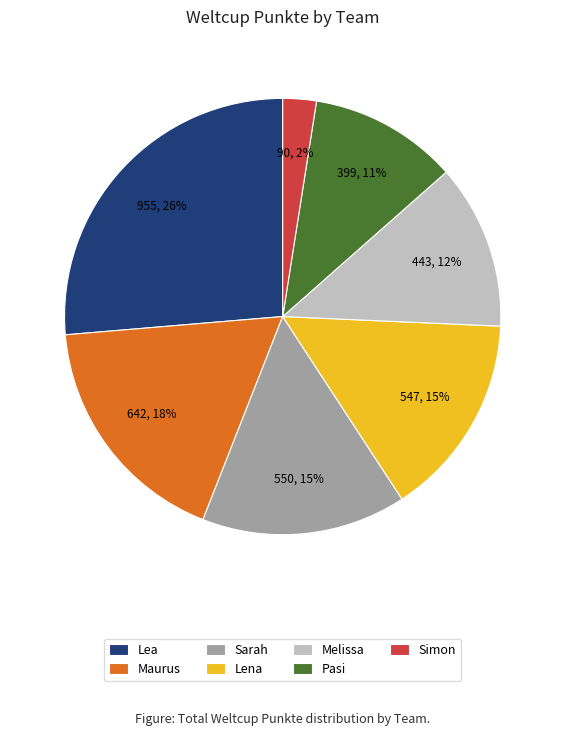

Is it true that Lea is 26% of the pie?

True